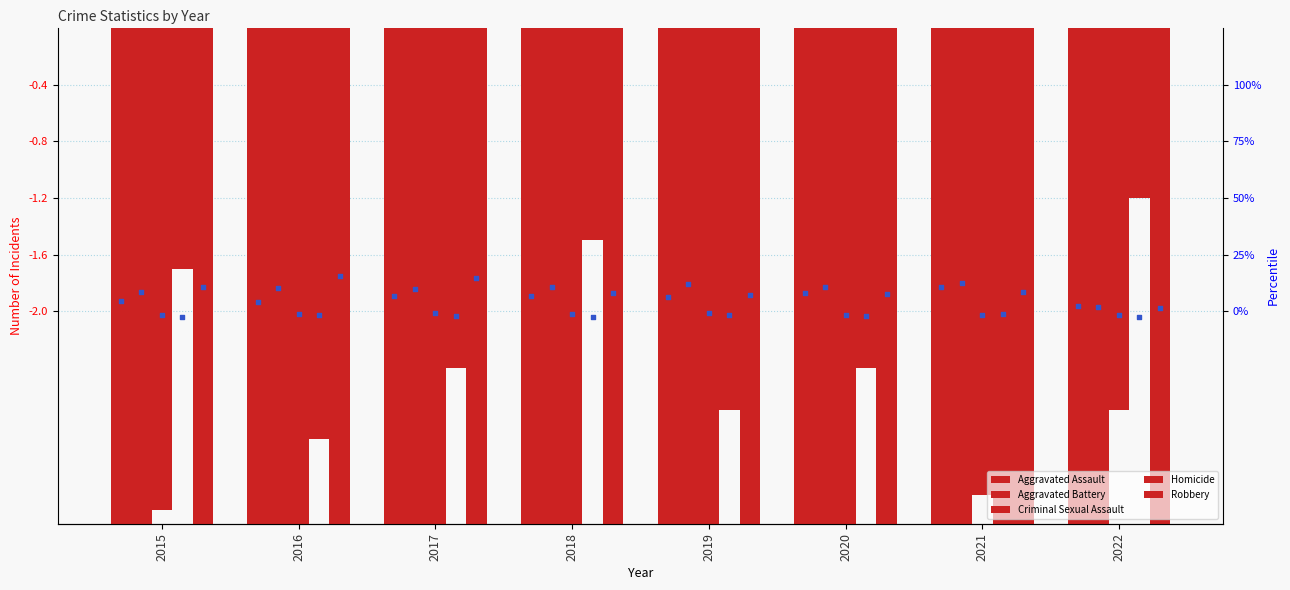

Which series reaches the minimum Y coordinate?

Robbery